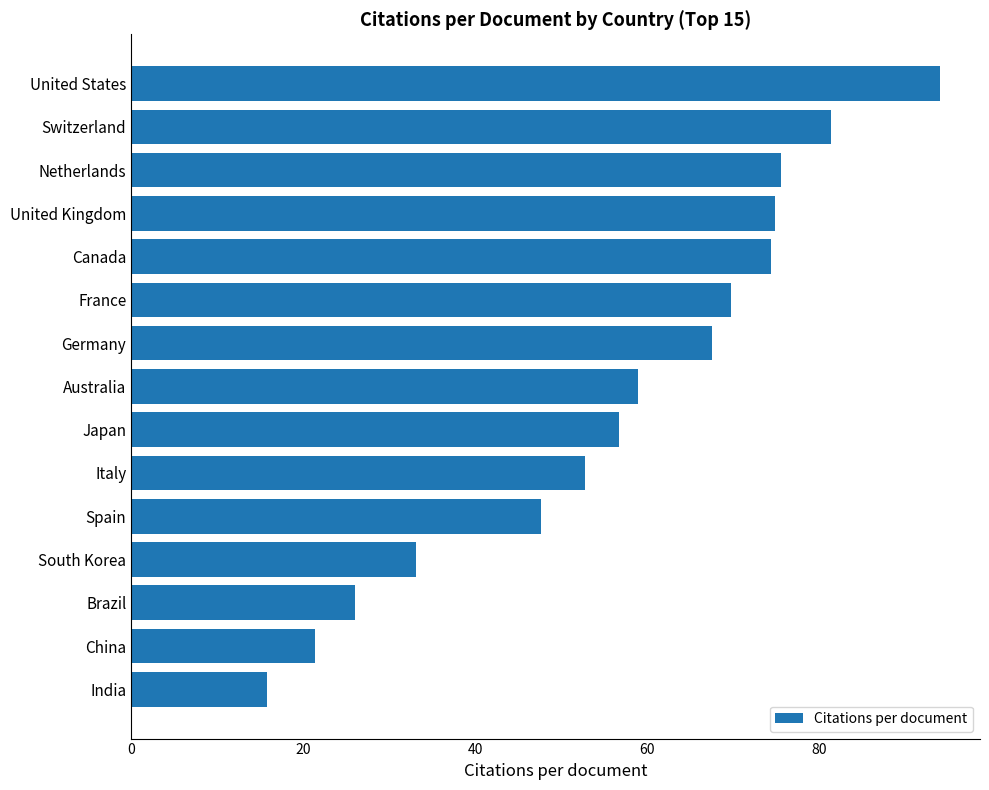

Reading top to bottom, transcribe all the data shown in this chart.

94.0	81.4	75.5	74.9	74.3	69.8	67.6	59.0	56.7	52.8	47.7	33.1	26.0	21.4	15.8